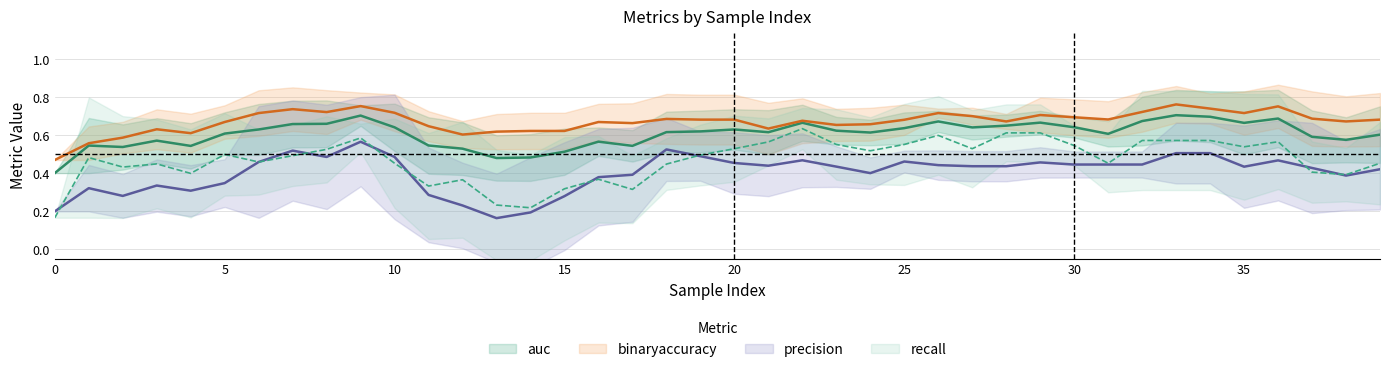

Count the binaryaccuracy values in the range 0 to 1.

40